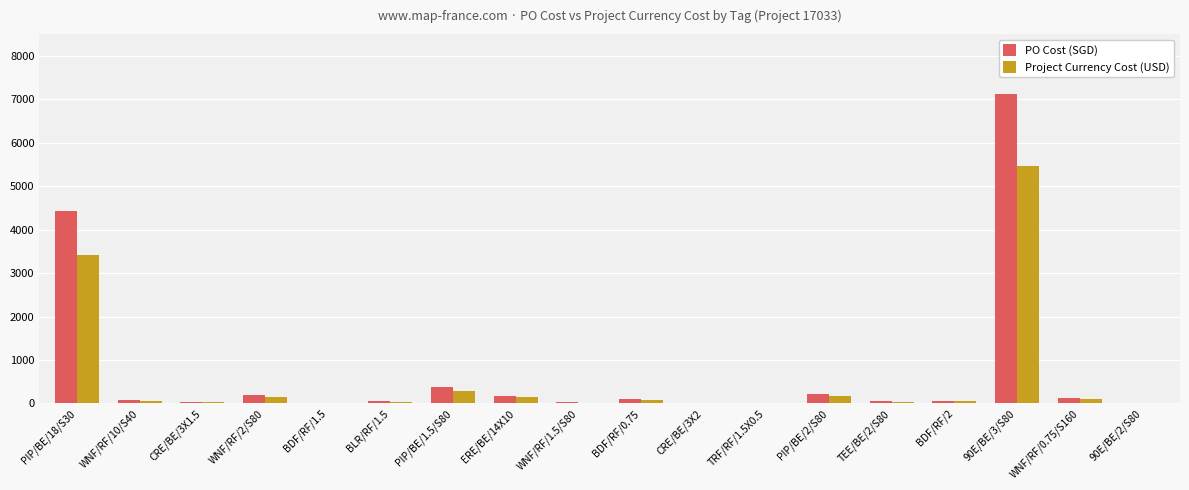

What is the approximate value of PO Cost (SGD) at TEE/BE/2/S80, to the nearest 100?

100